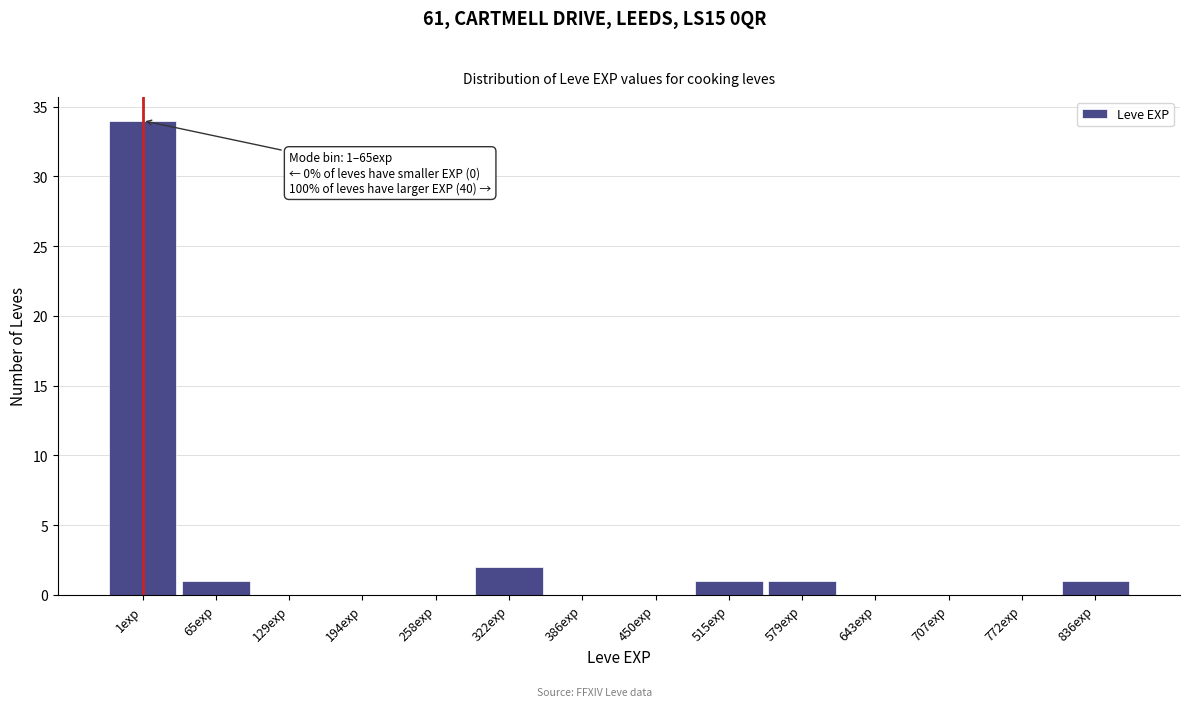

Reading left to right, list all the values displayed in this chart.

1exp=34	65exp=1	129exp=0	194exp=0	258exp=0	322exp=2	386exp=0	450exp=0	515exp=1	579exp=1	643exp=0	707exp=0	772exp=0	836exp=1